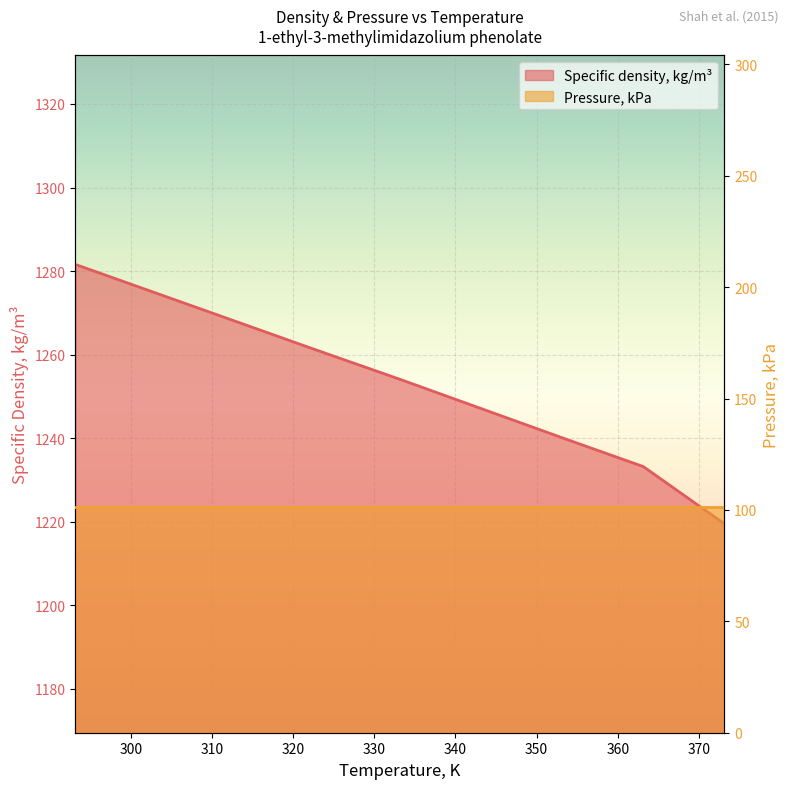

Reading right to left, extract all data points from this chart.

373.15=1219.5	363.15=1233.2	353.15=1240.1	343.15=1247.1	333.15=1254.1	323.15=1260.9	313.15=1267.8	303.15=1274.7	293.15=1281.6